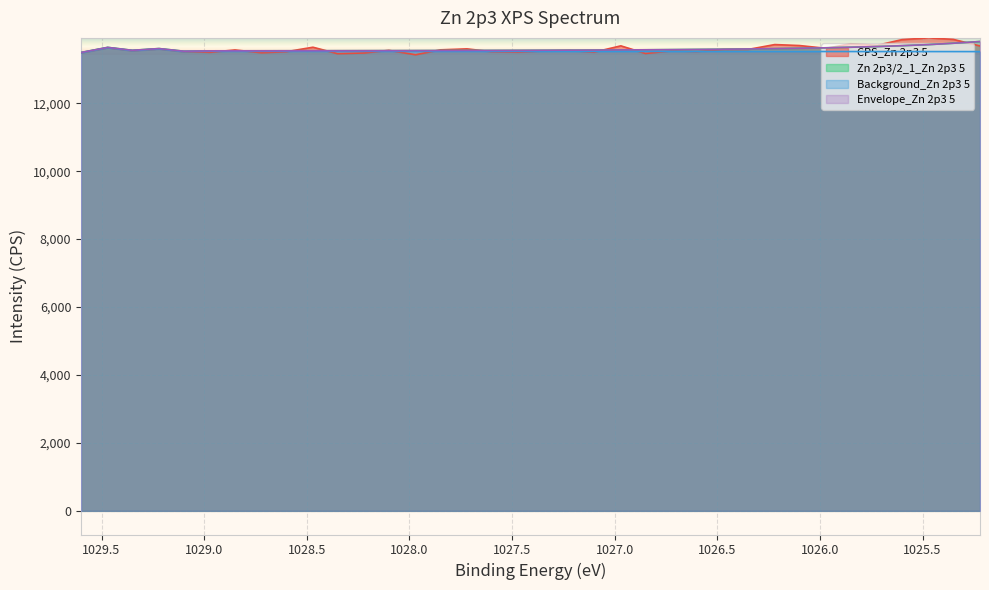

True or false: Envelope_Zn 2p3 5 and CPS_Zn 2p3 5 cross at least once.

True